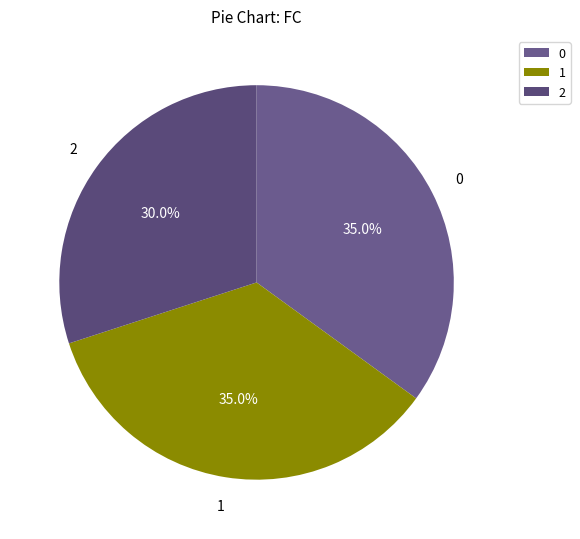

To the nearest percent, what portion does 1 represent?

35%